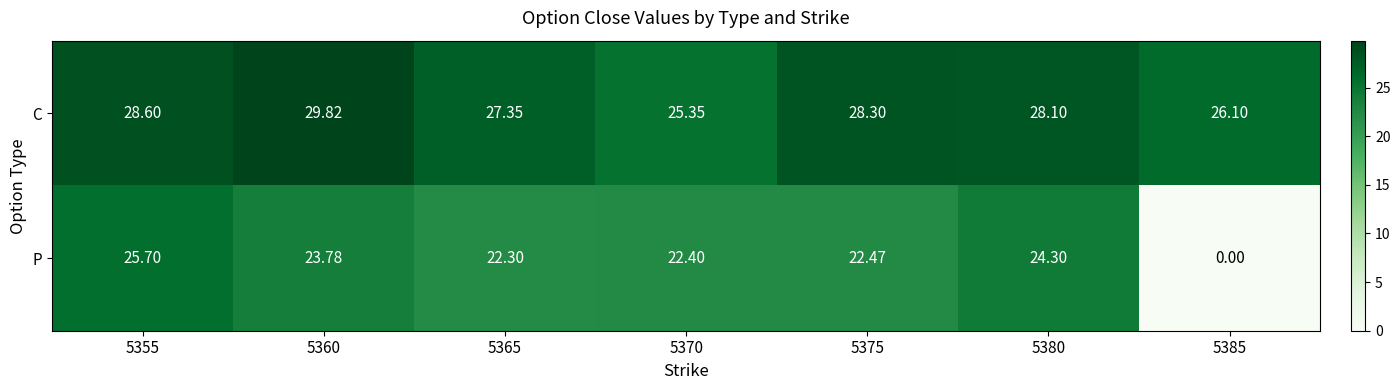

Between 5365 and 5370, which series saw the biggest shift?

C